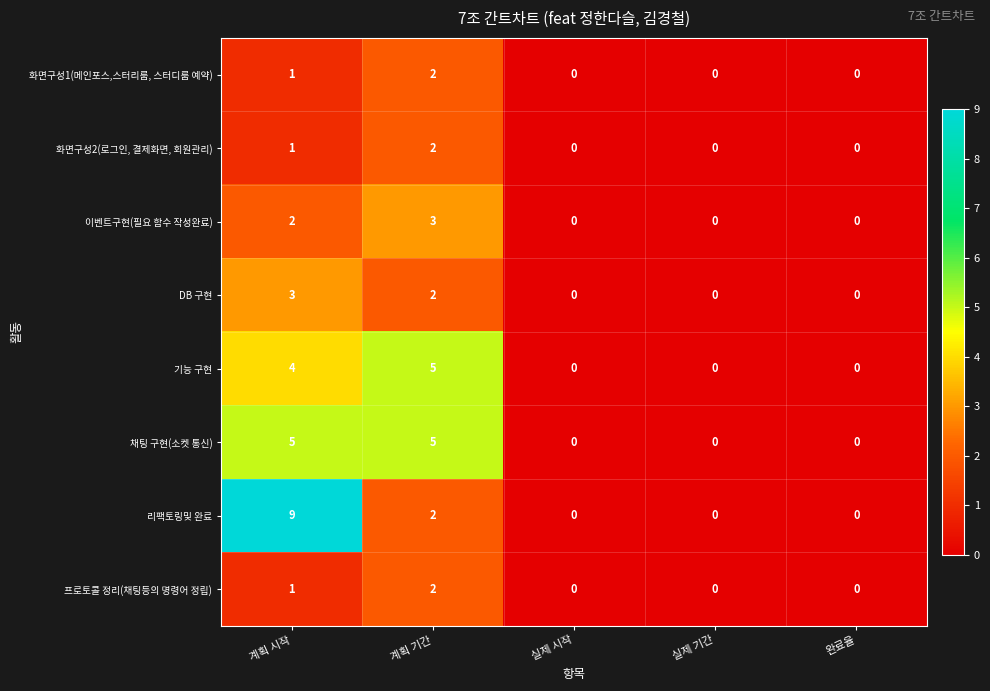

Which series has the largest range (max minus min)?

리팩토링및 완료